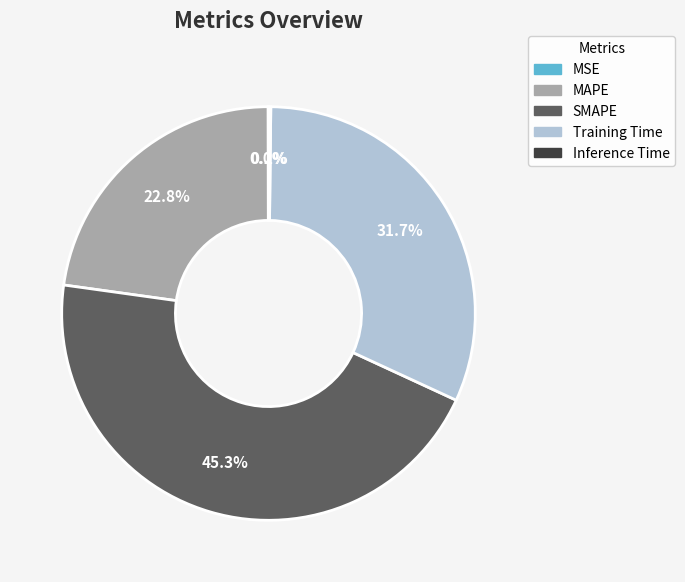

Combined, what portion of the pie is SMAPE and MAPE?

68.1%